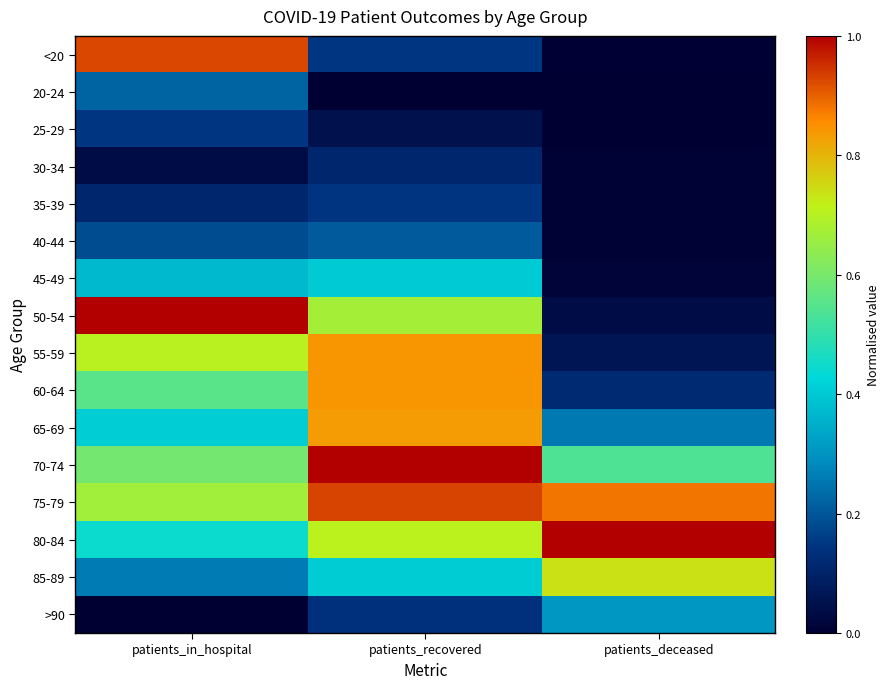

What is the maximum value shown in the chart?

1.0